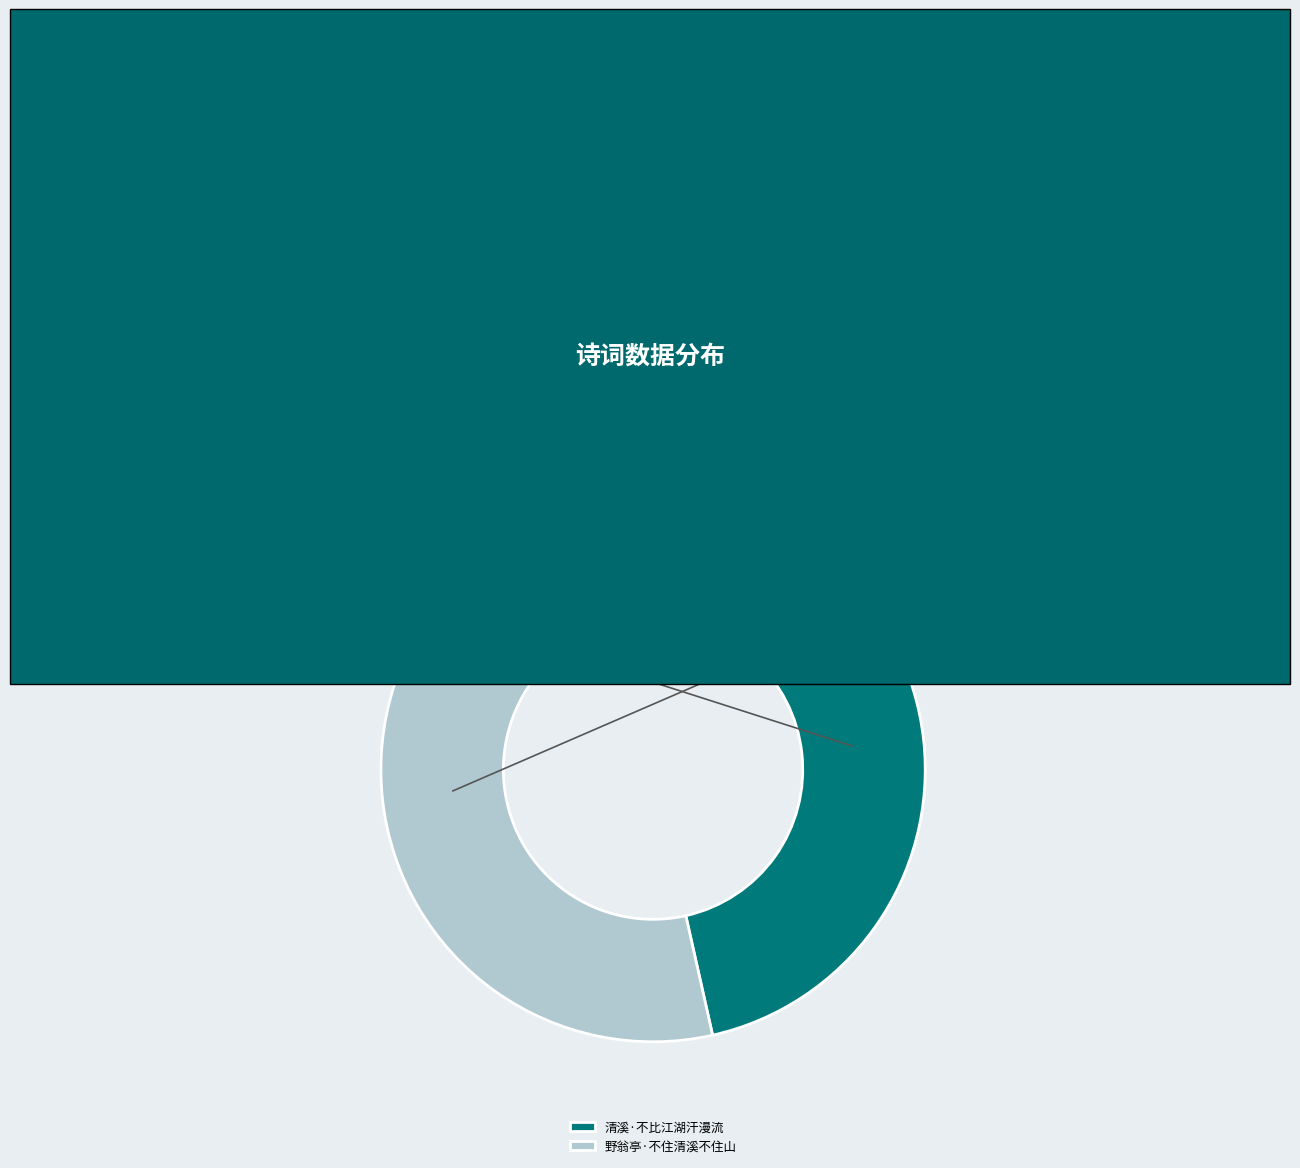

Which slice is the smallest?

清溪·不比江湖汗漫流